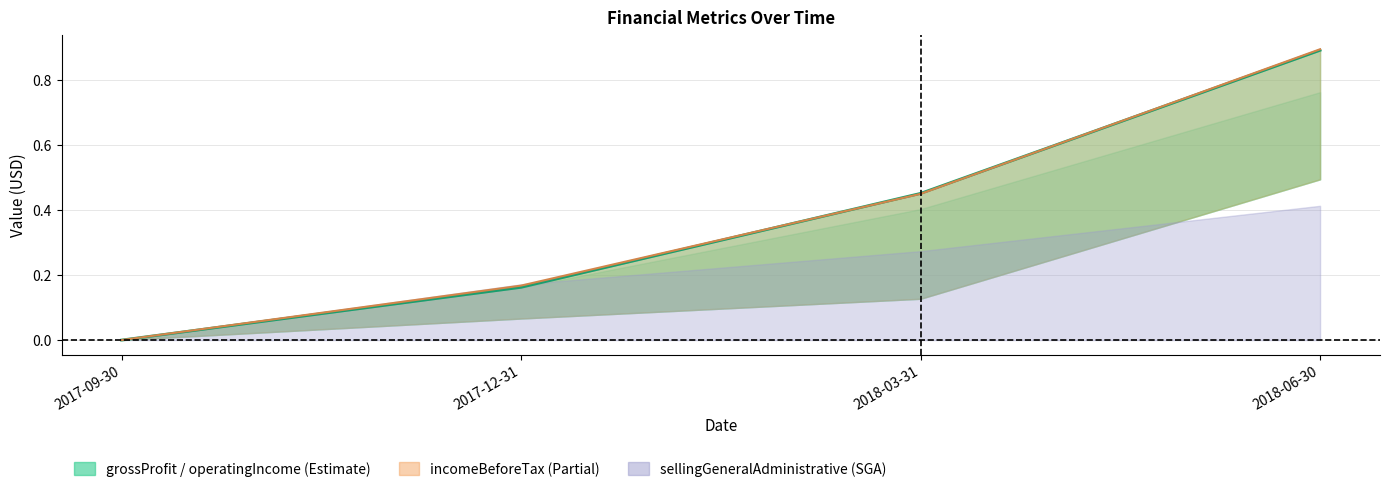

True or false: netIncome has more than 0 points higher than both neighbors.

False